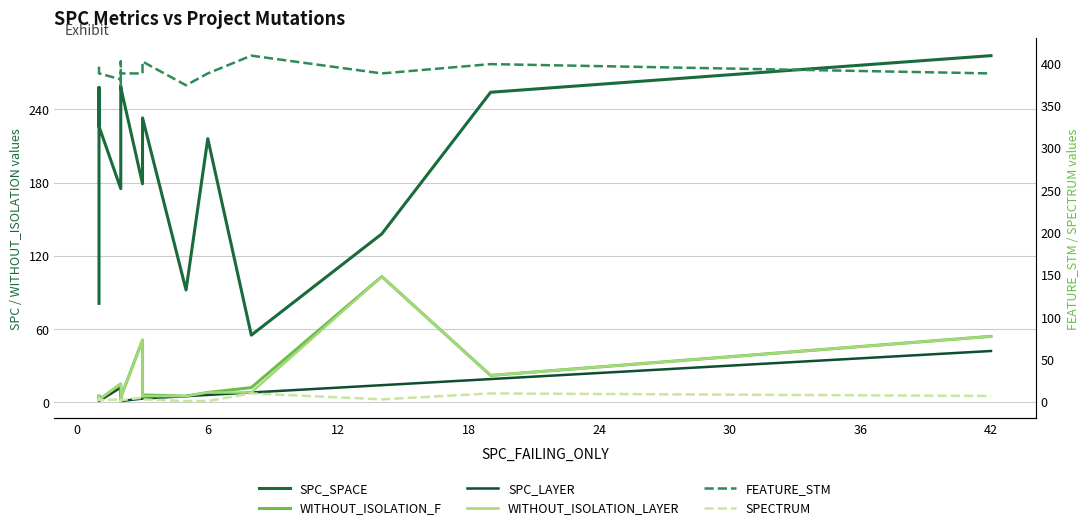

True or false: WITHOUT_ISOLATION_F has a value of 6 at 13.

False